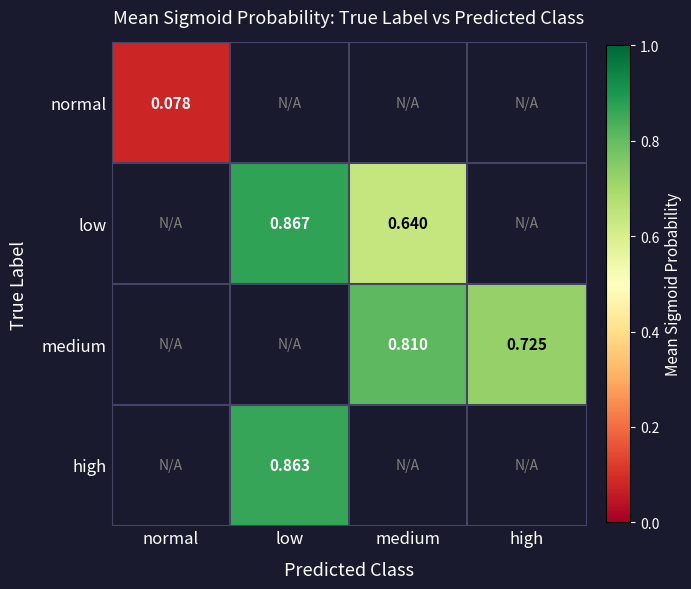

How many distinct data groups are displayed?

4